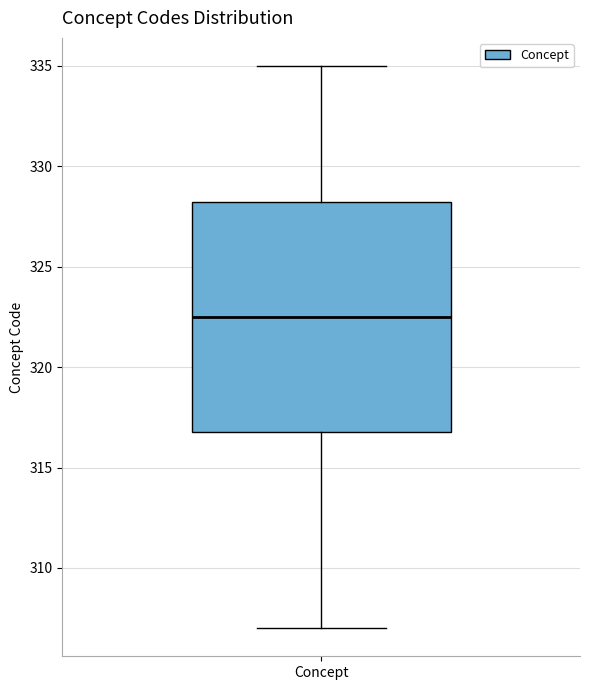

Transcribe this box plot: give where the median line is, the range the box spans, and where the two whiskers end, as read against the y-axis. The values are not printed on the chart, so give them approximately, as read against the axis.

median 322.5, box 317.0 to 328.5, whiskers 307.0 to 335.0